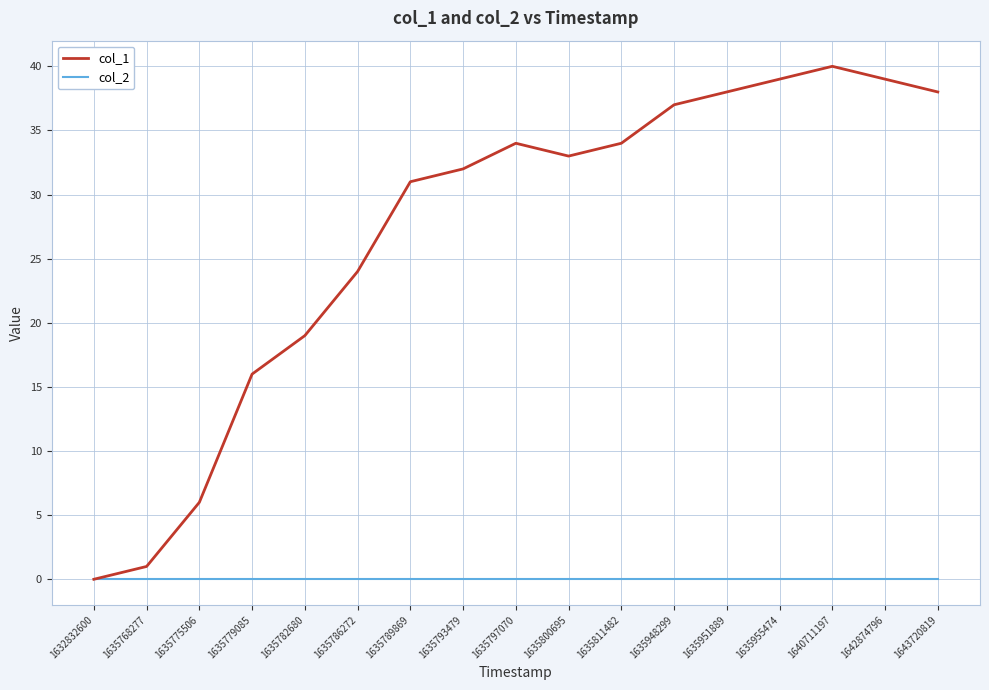

At 1635782680, list the series in order from smallest to largest.

col_2, col_1